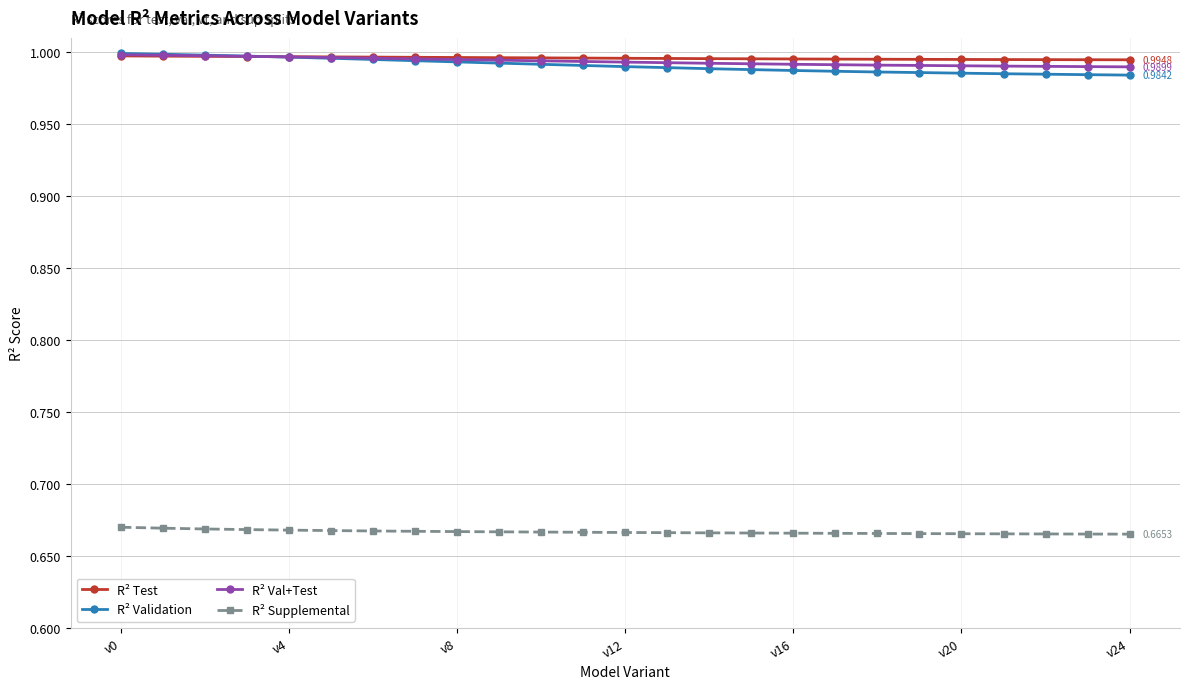

True or false: R² Test and R² Supplemental intersect in this chart.

False